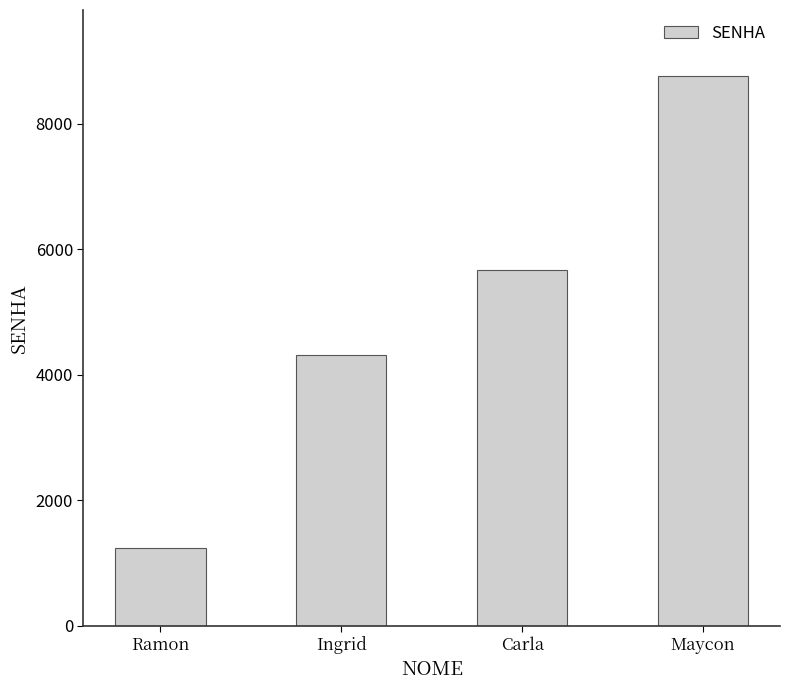

Does the chart contain stacked bars?

No